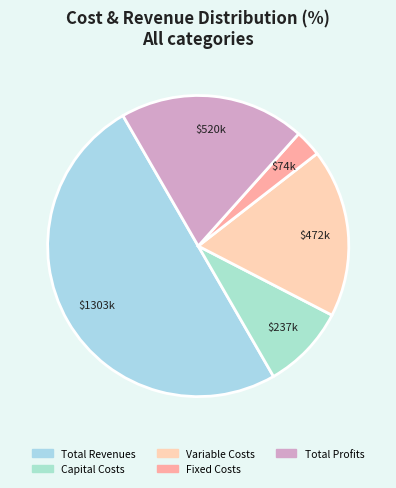

Count the number of slices in the pie.

5